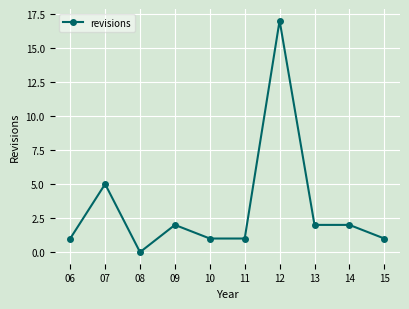

Reading left to right, extract all data points from this chart.

1	5	0	2	1	1	17	2	2	1